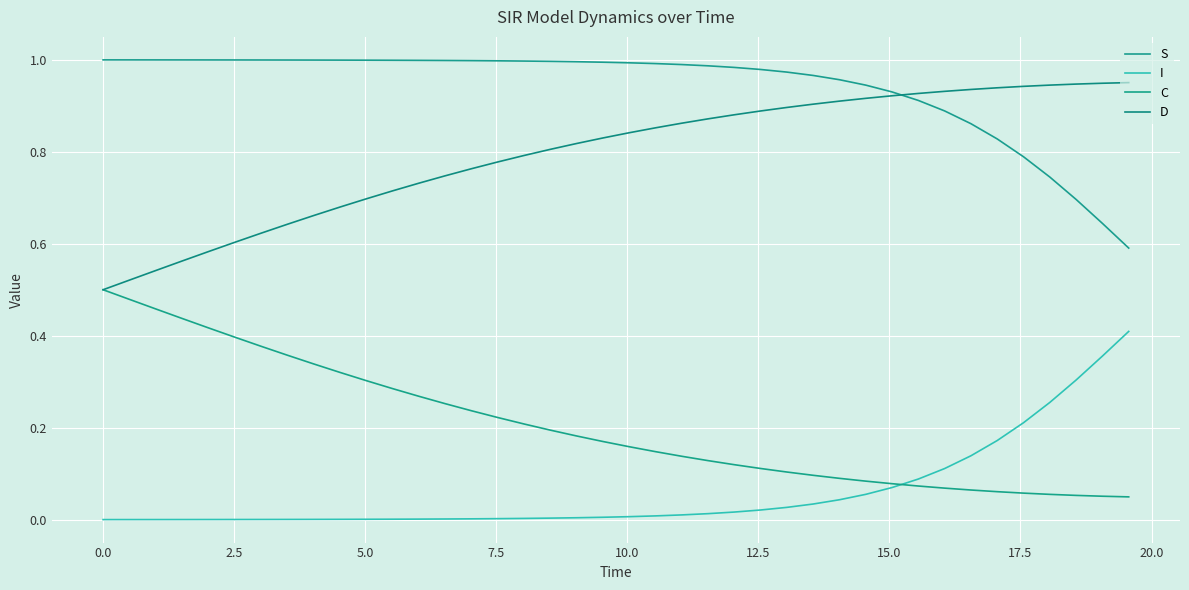

At how many categories does at least one series exceed 0?

40